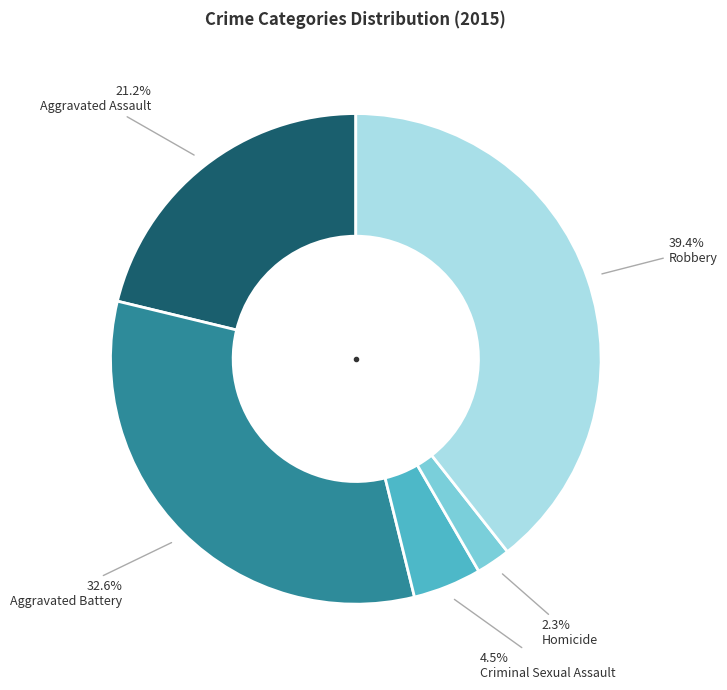

Does any single category account for the majority?

No